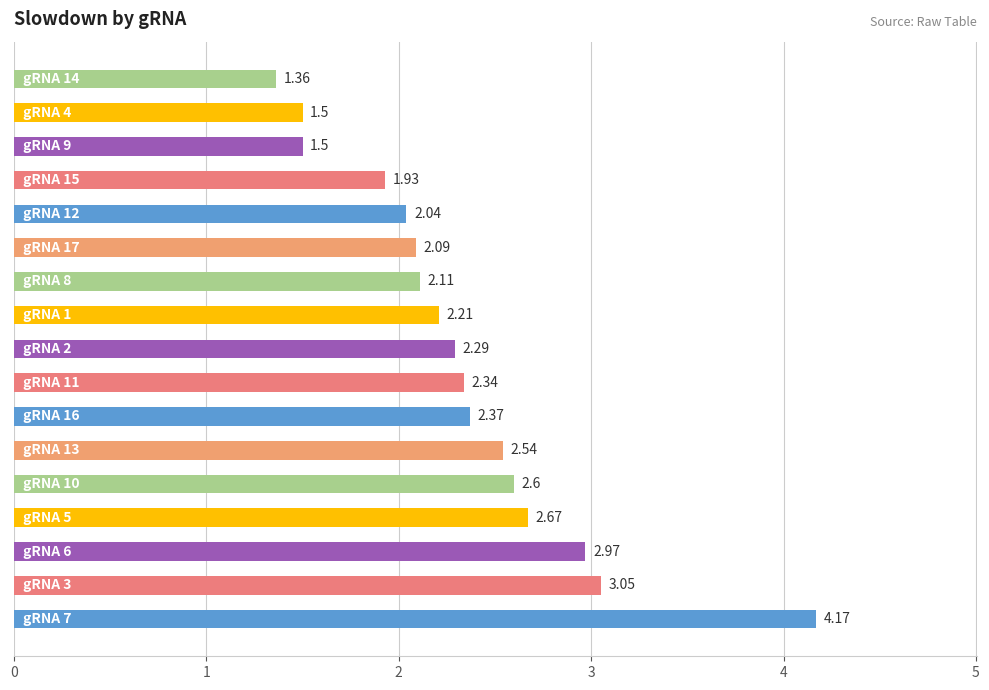

What is the difference between the maximum and minimum values?

2.8